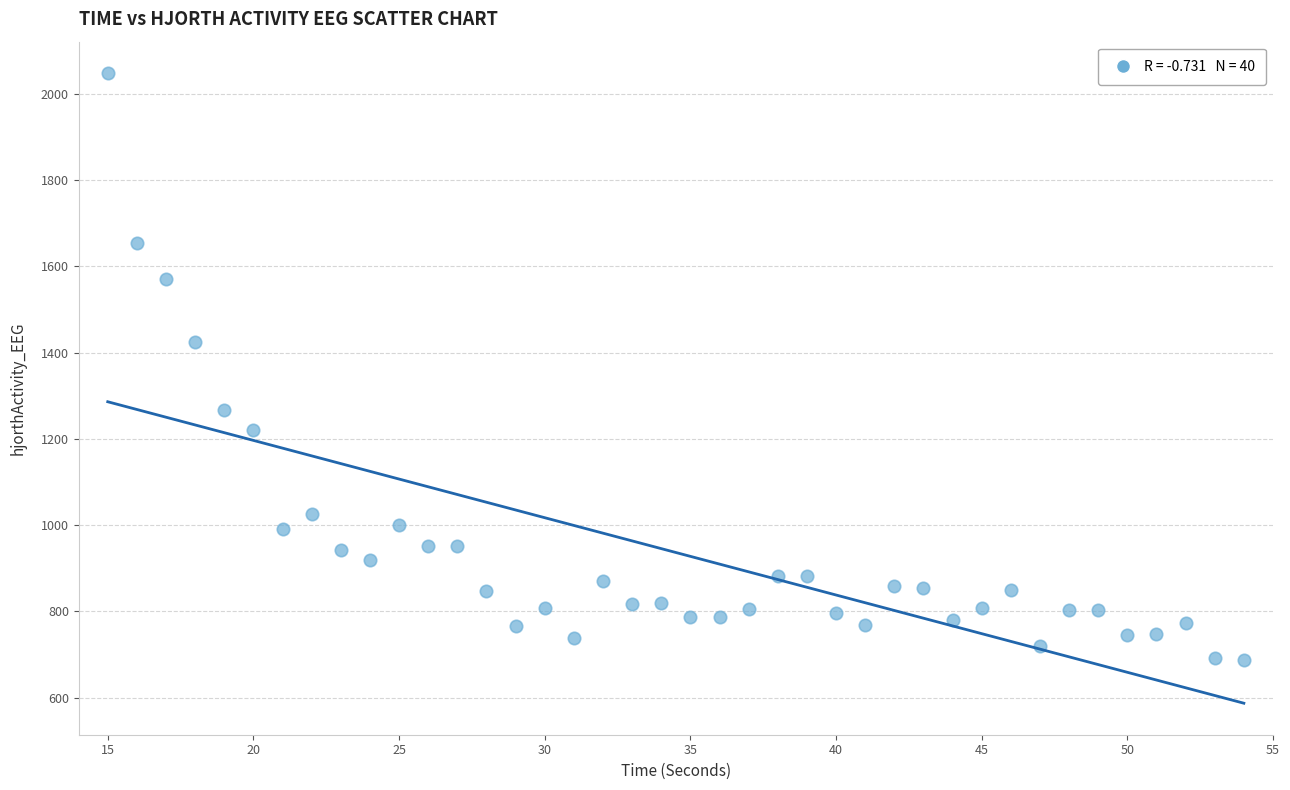

What is the range of X values (max minus min)?

39.0